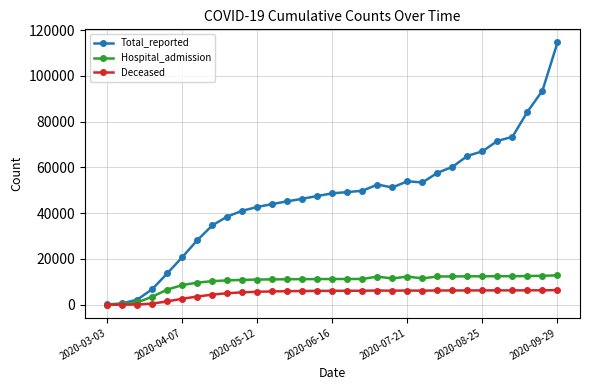

List the series in order of their peak value, highest first.

Total_reported, Hospital_admission, Deceased